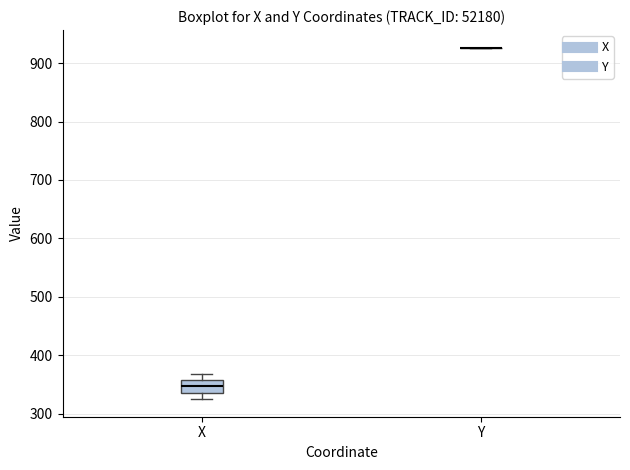

Where does the lower whisker of the box for X end on the y-axis? The values are not printed on the chart, so give them approximately, as read against the axis.

320